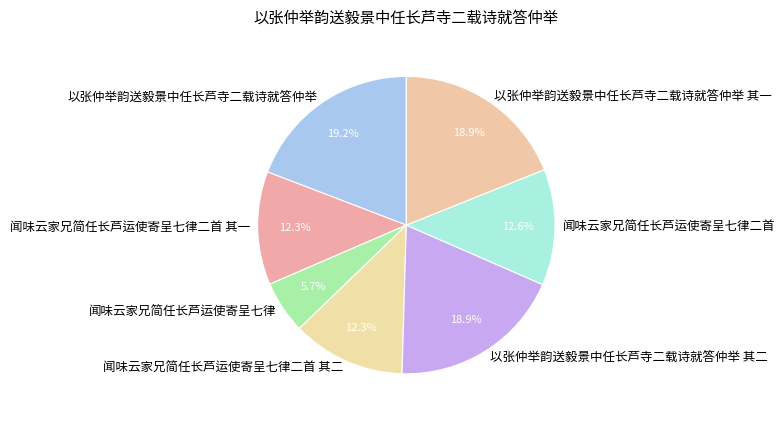

True or false: 以张仲举韵送毅景中任长芦寺二载诗就答仲举 accounts for 19% of the total.

True